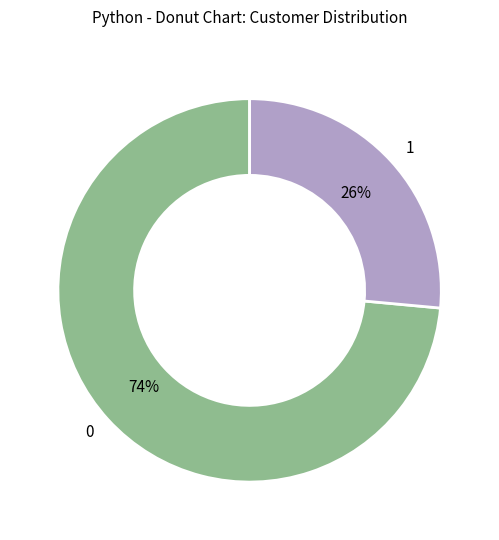

To the nearest percent, what is the combined percentage of 0 and 1?

100%